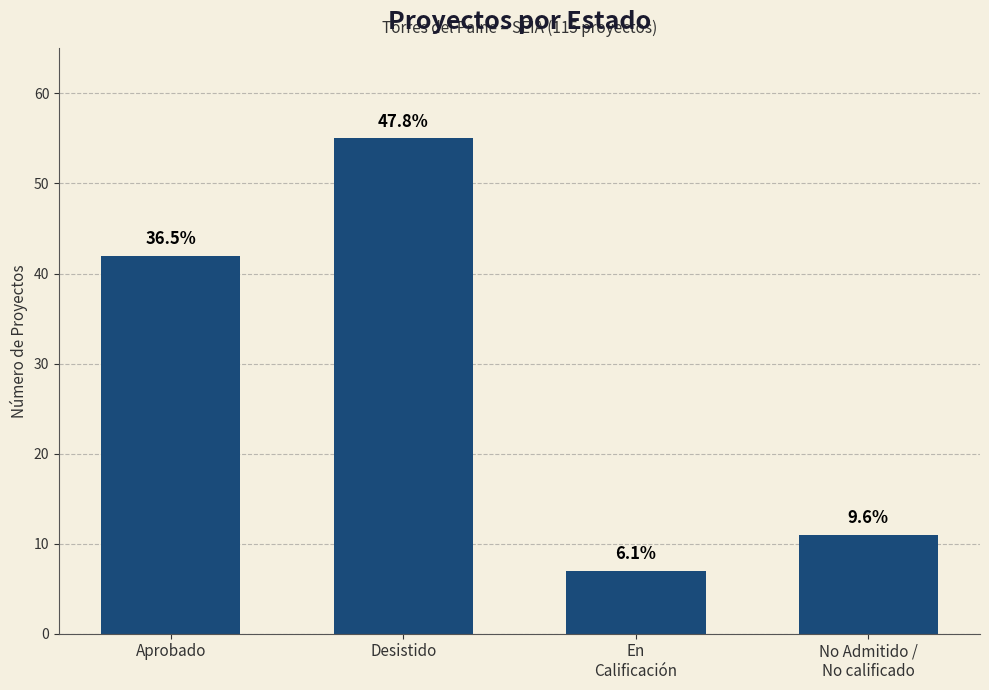

True or false: the data shows 77 at Desistido.

False